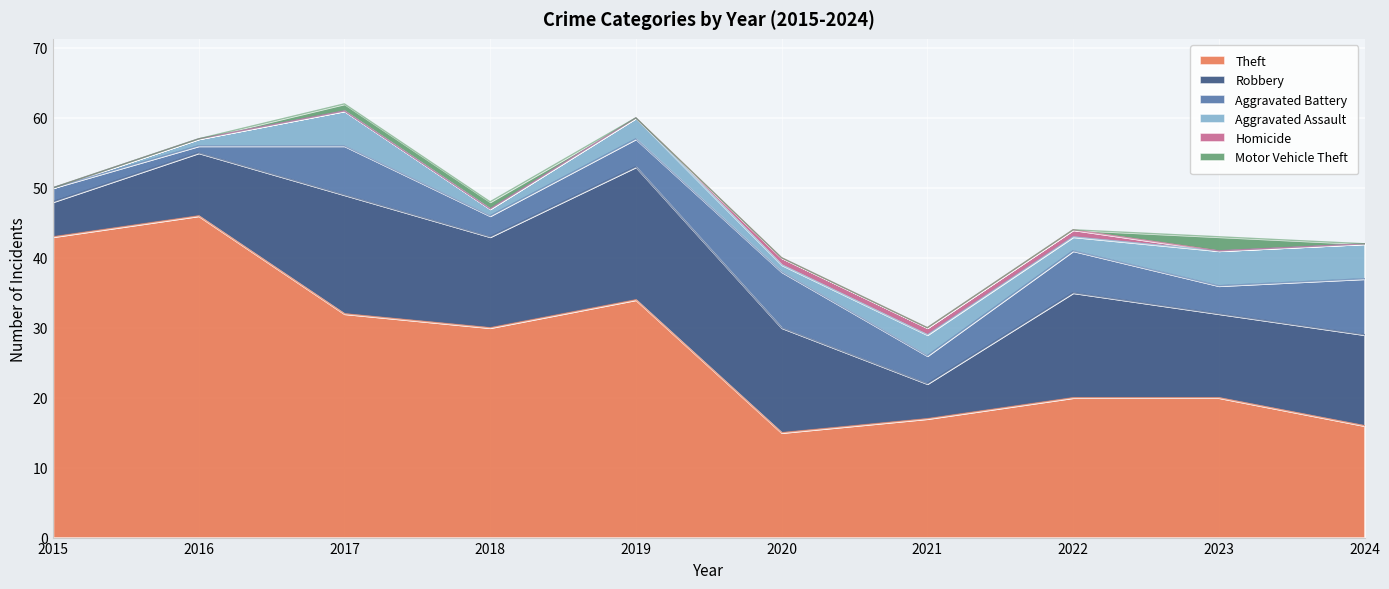

What is the highest value of the Motor Vehicle Theft series?

2